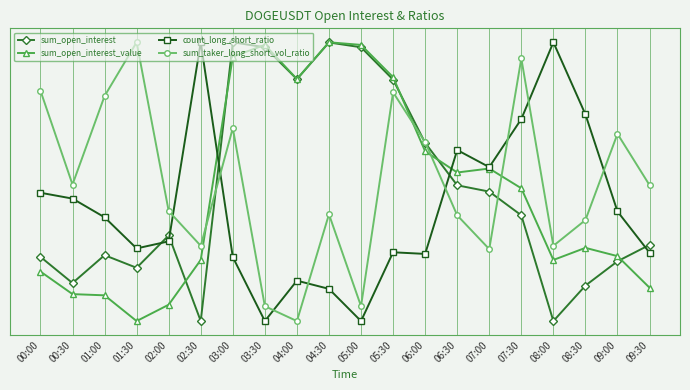

At which label does sum_taker_long_short_vol_ratio reach its peak?

01:30